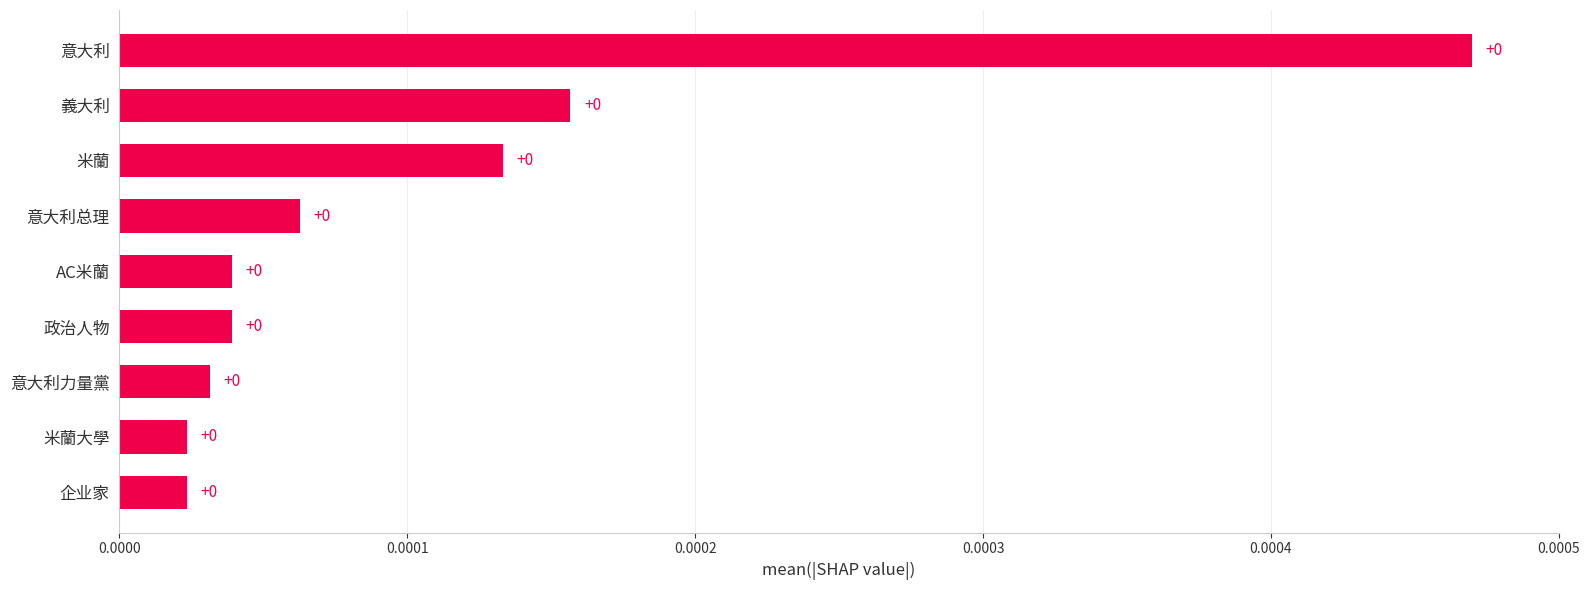

The chart shows a value of 0.0 at 政治人物. True or false?

True